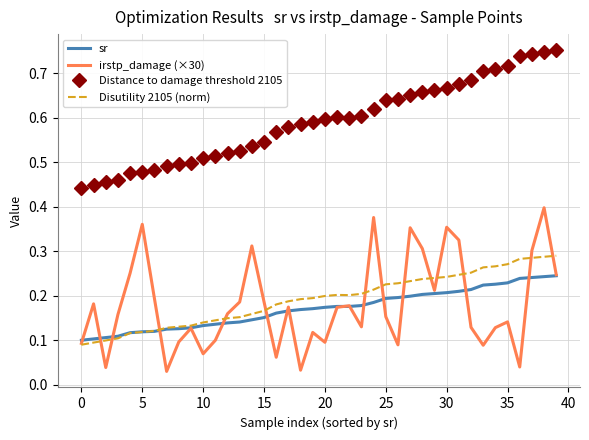

Which series has the widest spread of values?

irstp_damage (×30)